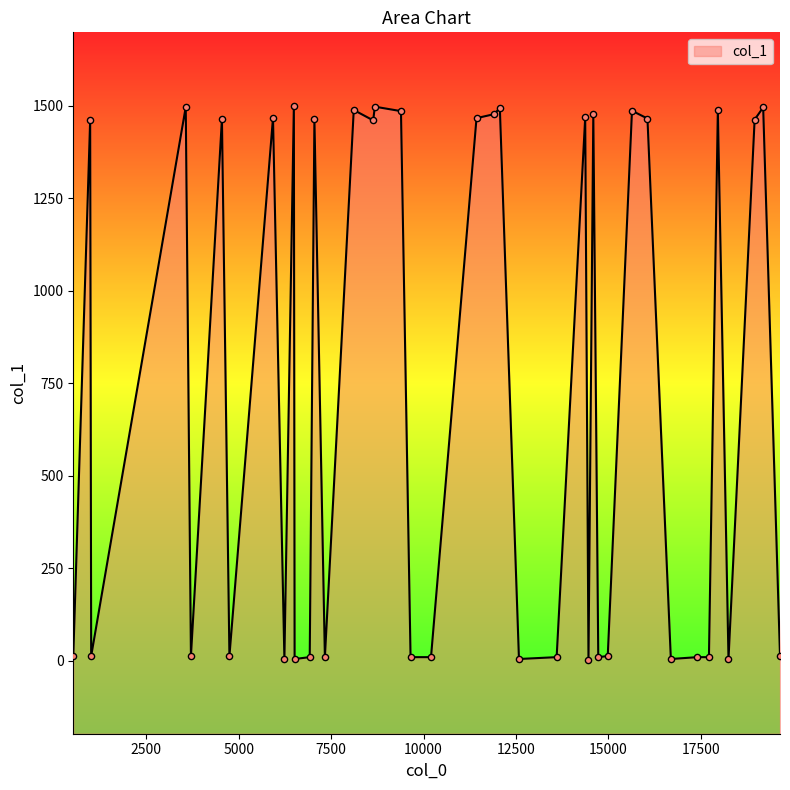

Between 1 and 5, which is larger?

5